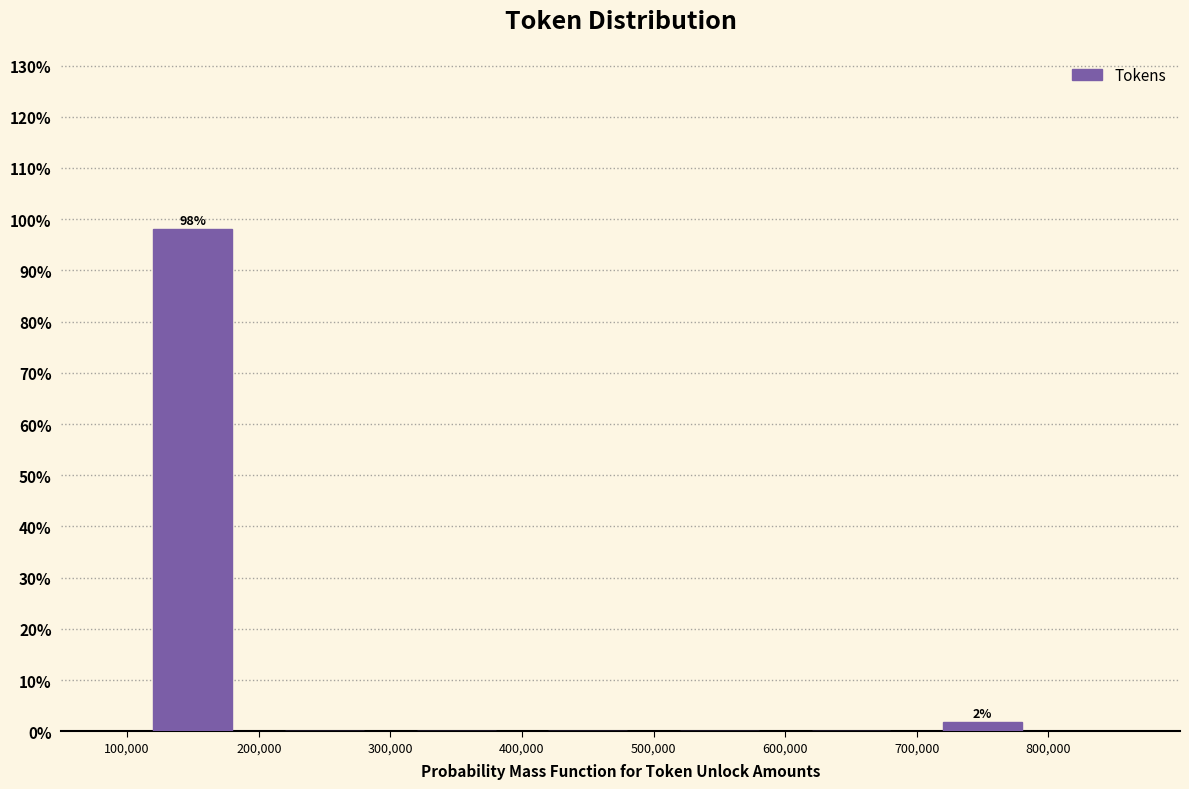

Which range on the x-axis has the tallest bar?

100,000 to 200,000